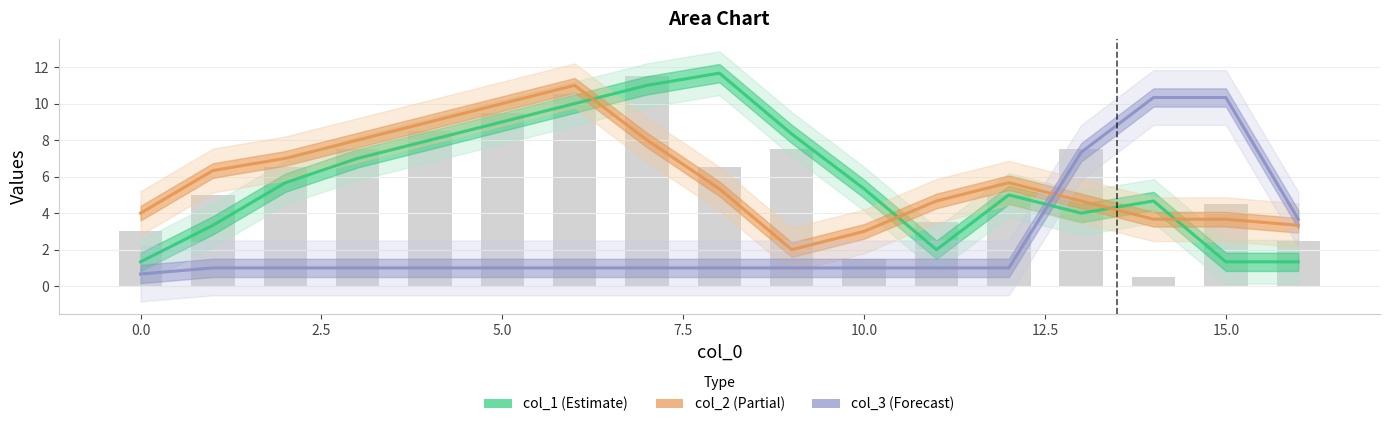

Does the chart contain stacked bars?

No